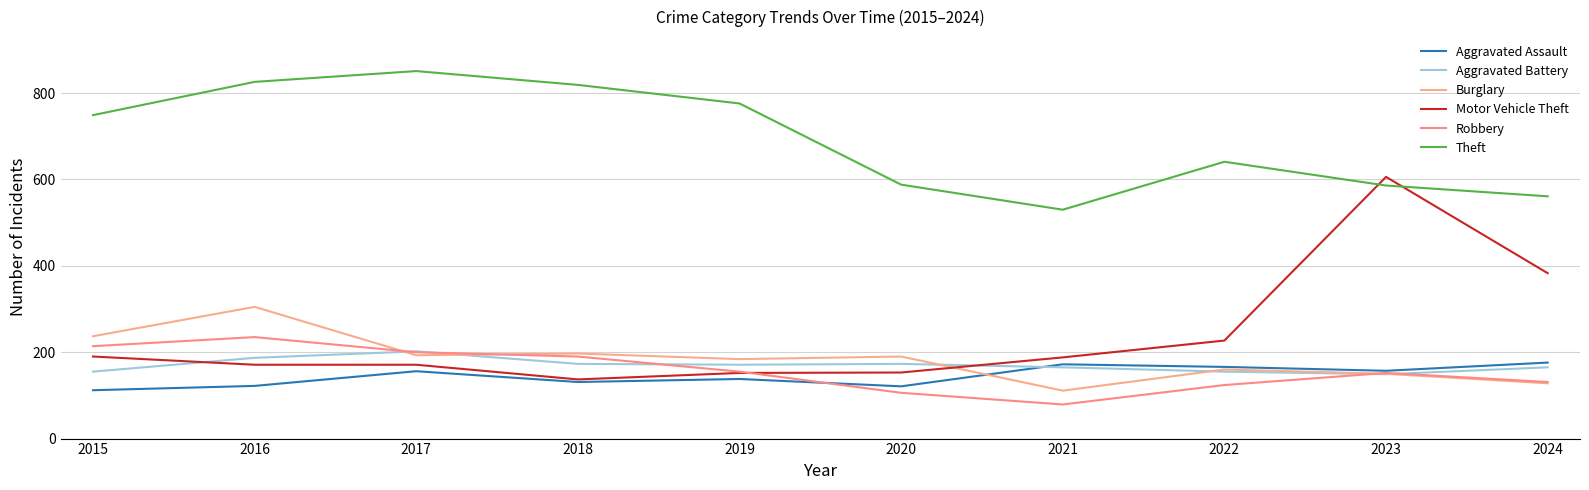

What is the sum of the Theft values at 2018 and 2016?

1645